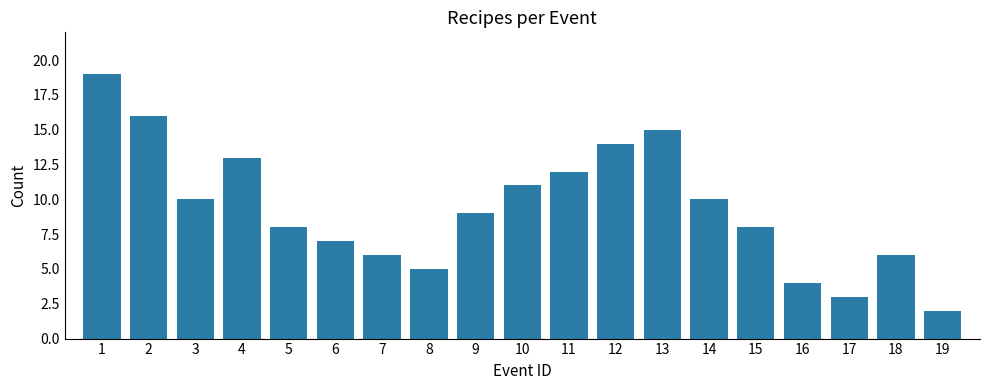

What is the change in value from 4 to 15?

-5